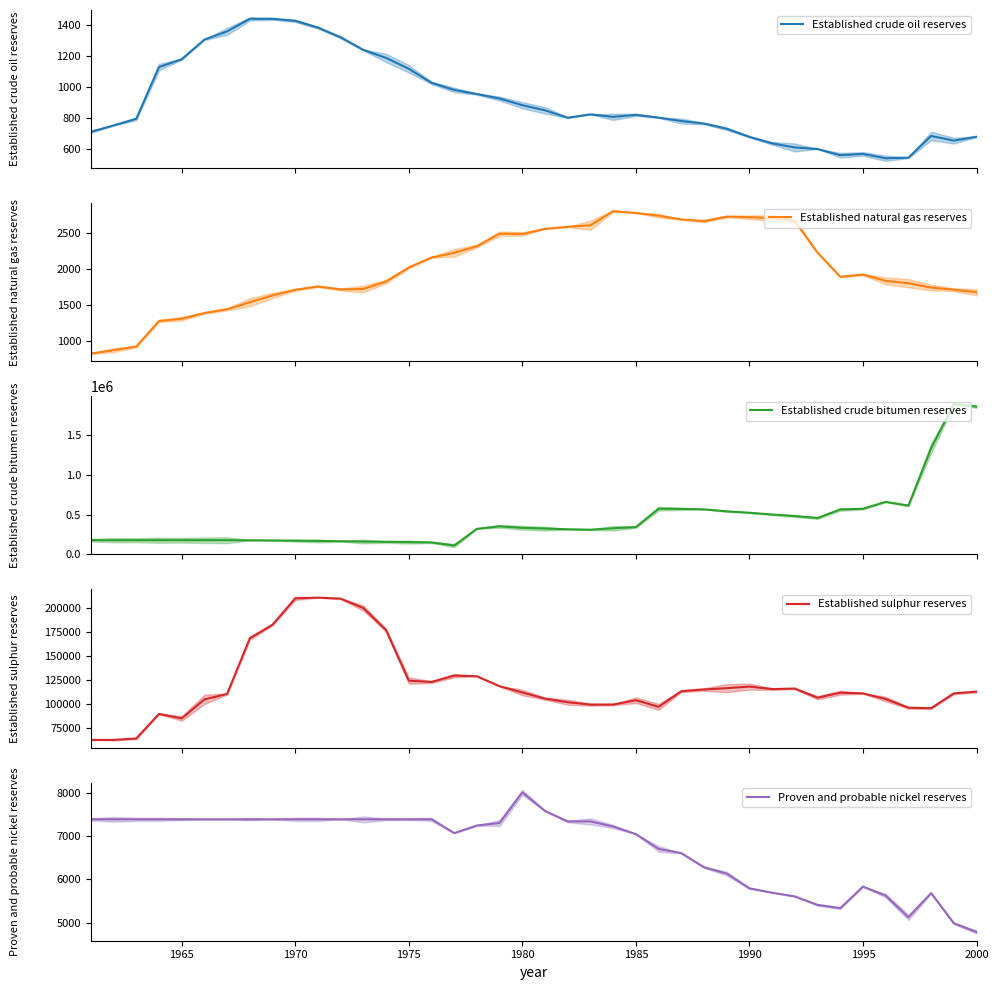

What is the minimum value shown in the chart?

540.7